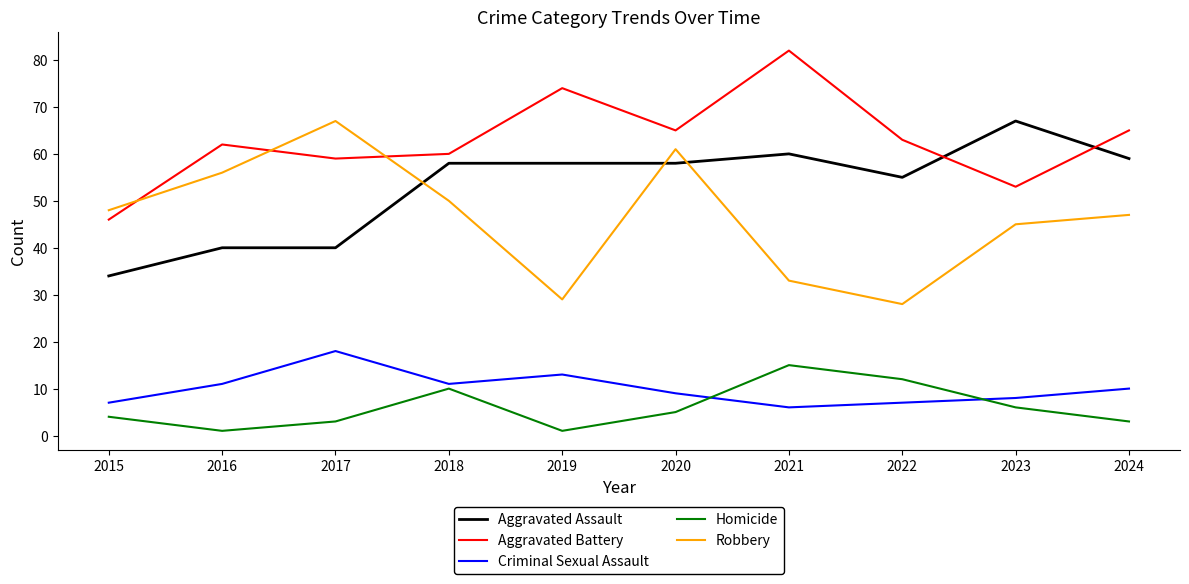

Which series ends up on top after the final intersection of Aggravated Battery and Aggravated Assault?

Aggravated Battery